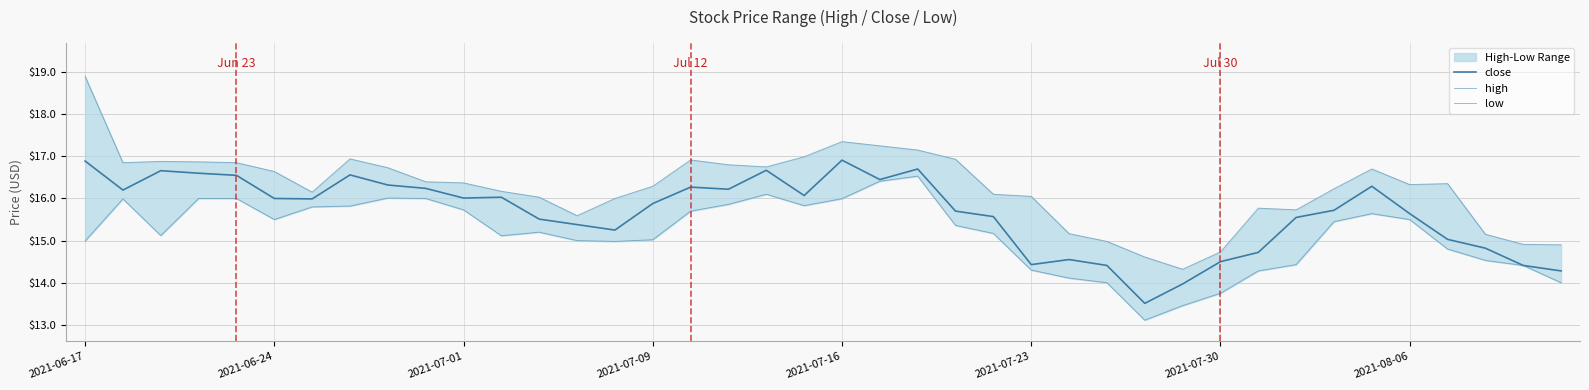

Which category has the highest value across all series?

2021-06-17